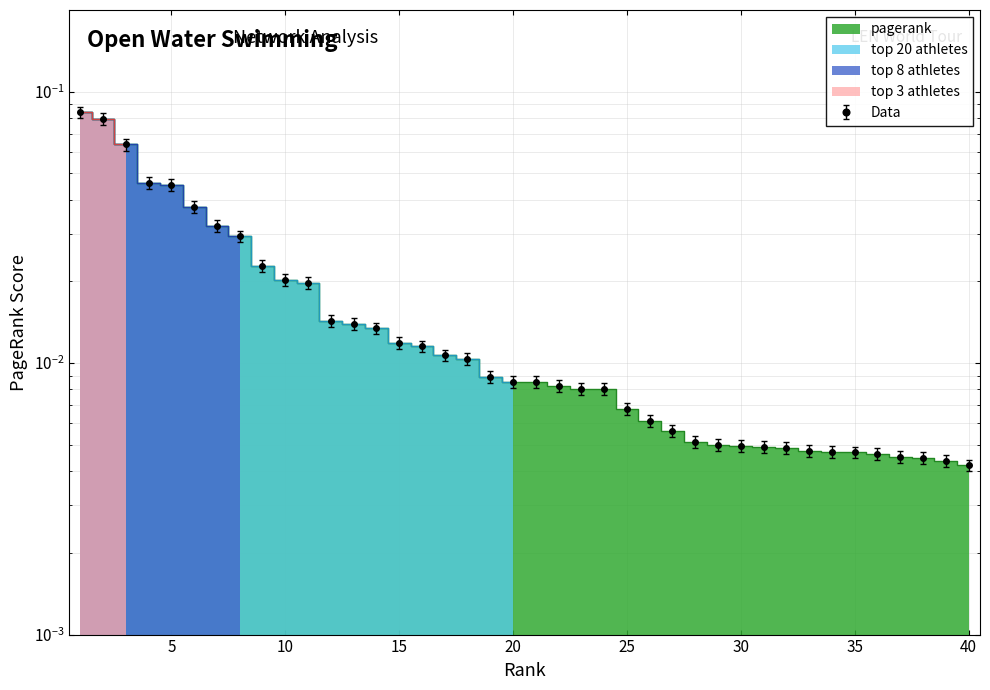

True or false: the data has more than 2 interior local peaks.

False